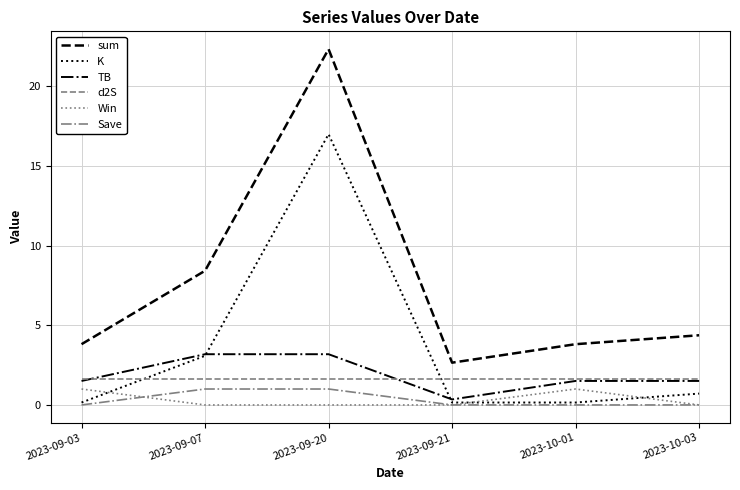

Reading right to left, what are all the values shown in this chart?

sum: 4.4	3.8	2.7	22.3	8.4	3.8
K: 0.7	0.2	0.2	17.0	3.1	0.2
TB: 1.5	1.5	0.3	3.2	3.2	1.5
d2S: 1.7	1.7	1.7	1.7	1.7	1.7
Win: 0.0	1.0	0.0	0.0	0.0	1.0
Save: 0.0	0.0	0.0	1.0	1.0	0.0